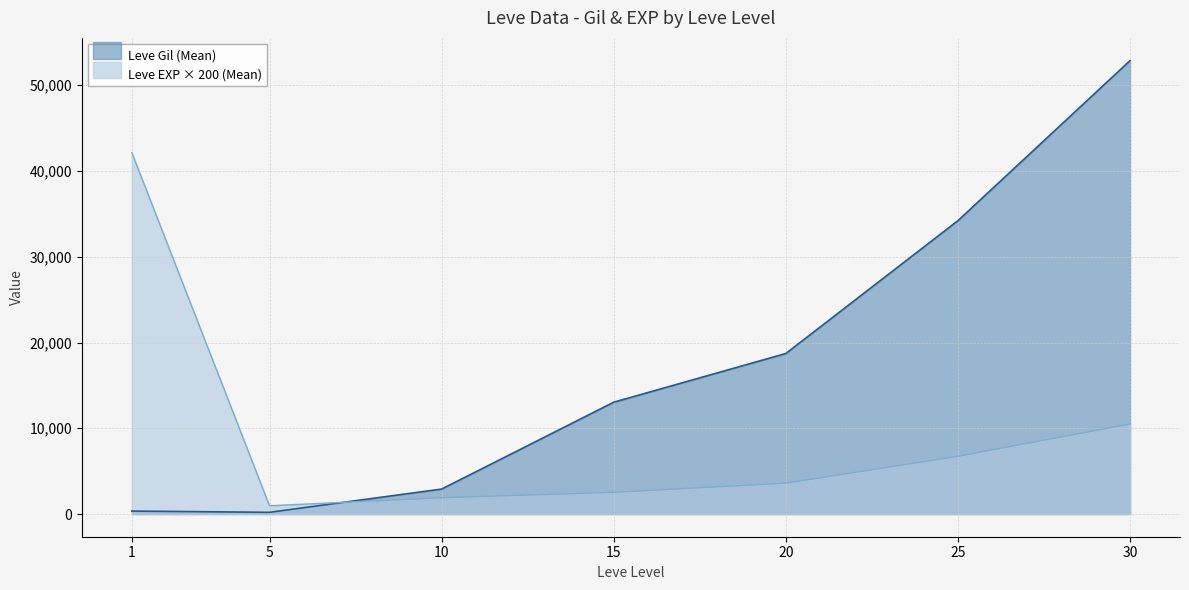

True or false: the data shows 349.8 at 1.

True